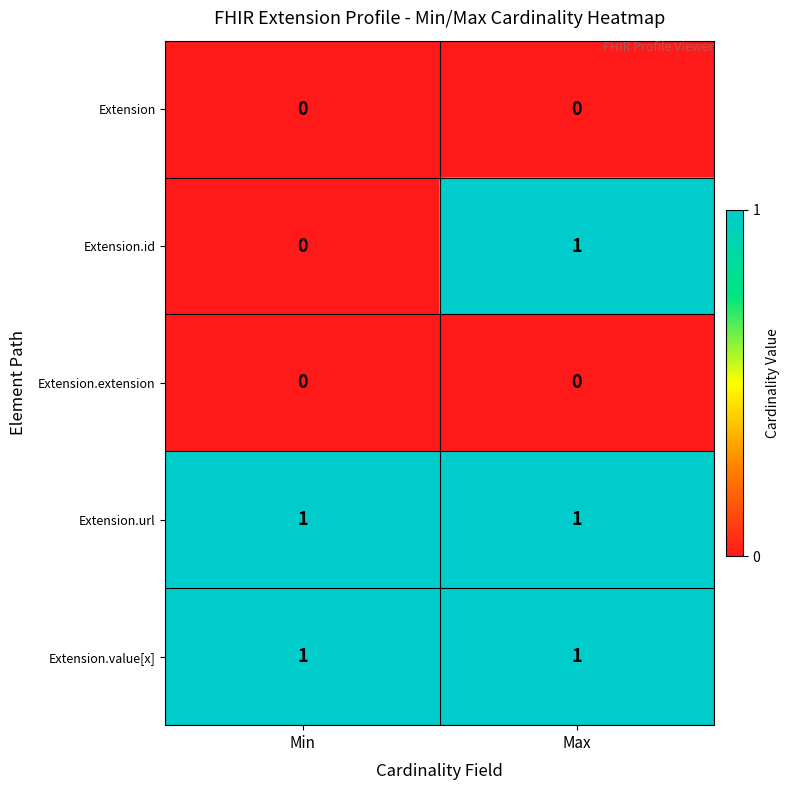

At how many categories does at least one series exceed 0?

2